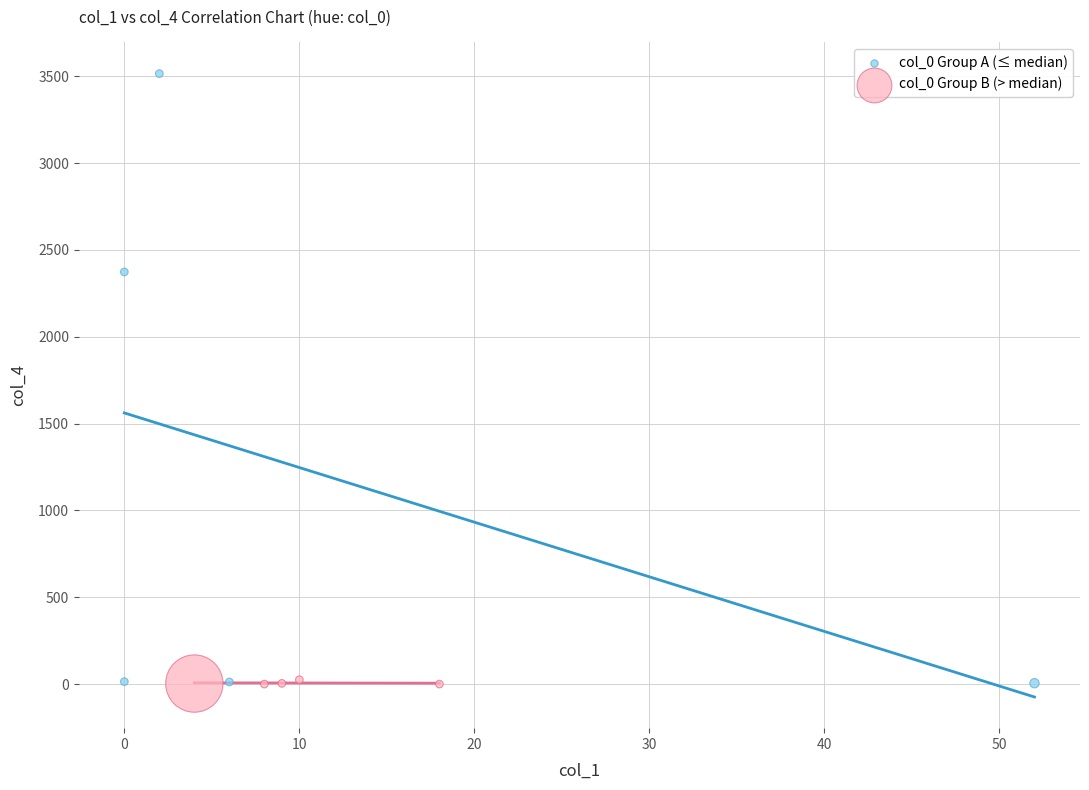

Which series contains the highest Y value?

col_0 Group A (≤ median)